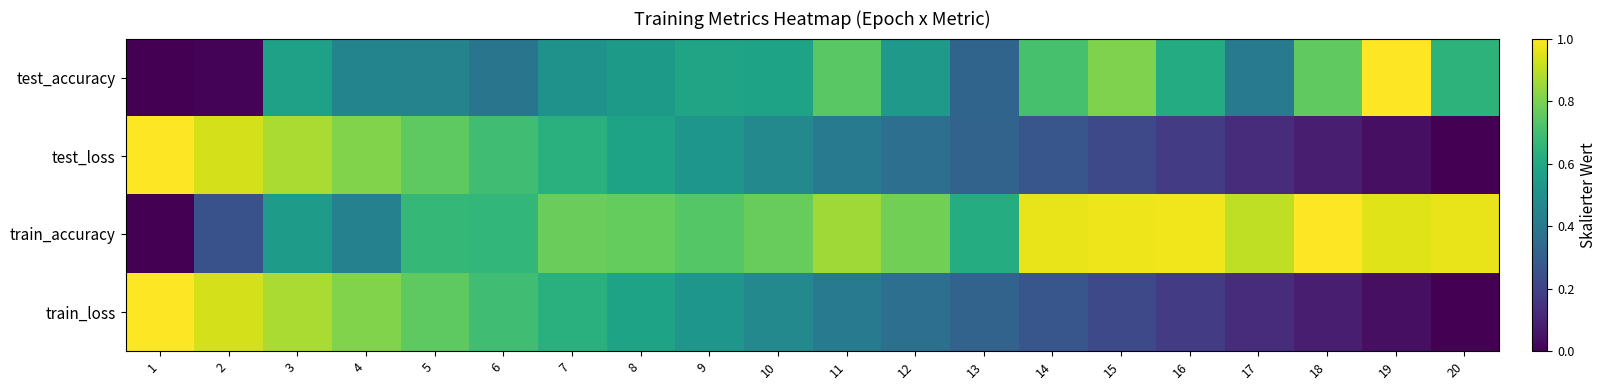

How many categories are shown in the chart?

20